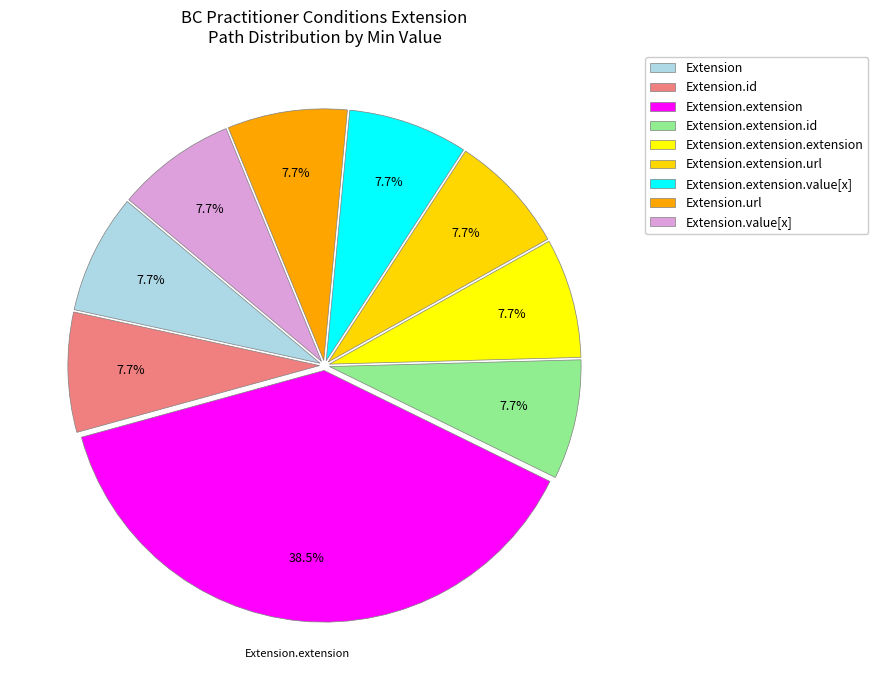

How many slices are in this pie chart?

9